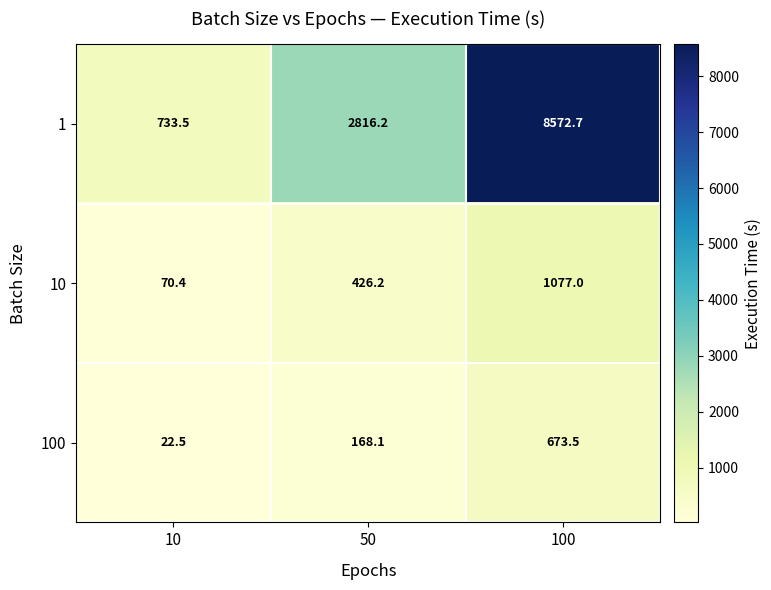

At 50, list the series in order from largest to smallest.

1, 10, 100